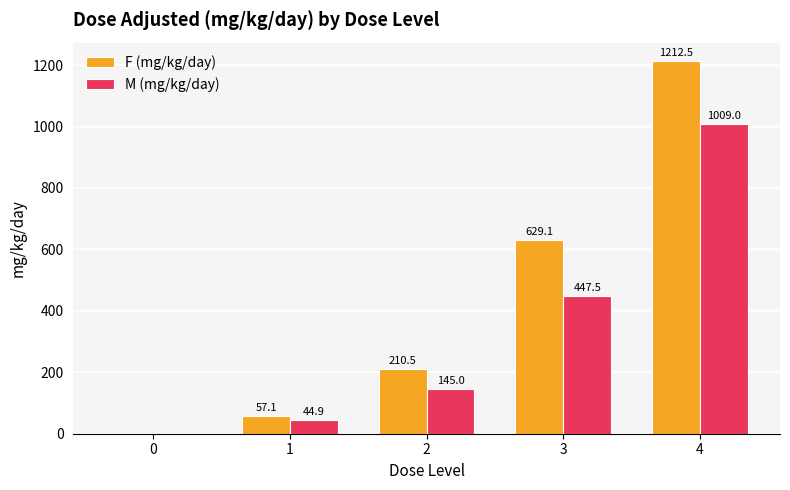

At which category does the chart reach its peak across all series?

4